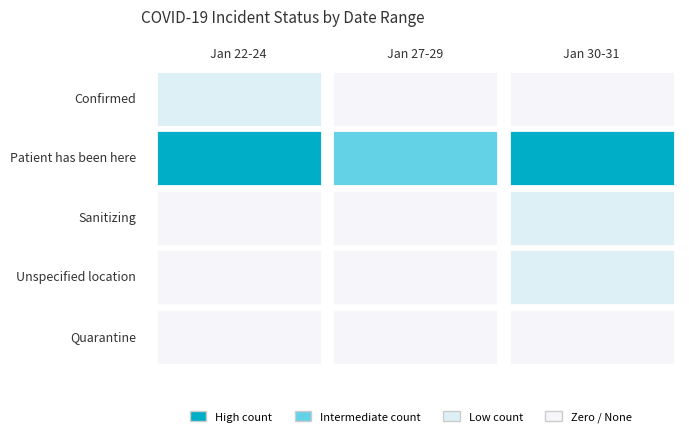

What is the sum of the patient_has_been_here values at 0 and 1?

89